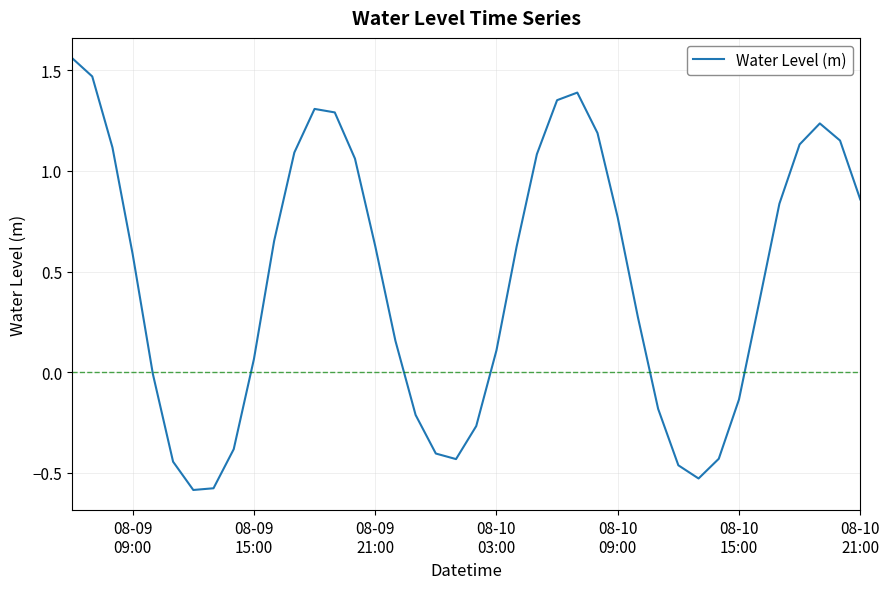

What is the difference between the maximum and minimum values?

2.1